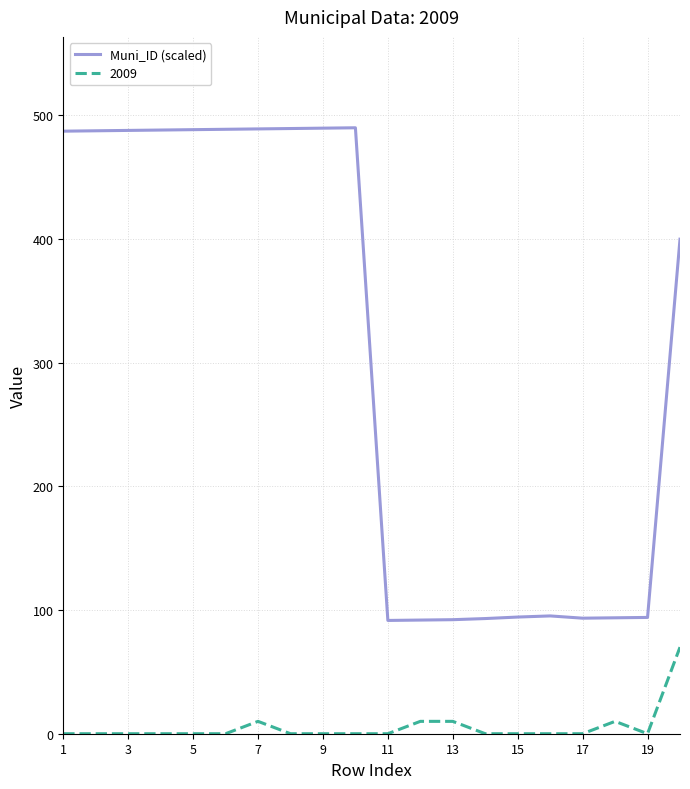

Rank the series by their average value, from lowest to highest.

2009, Muni_ID (scaled)